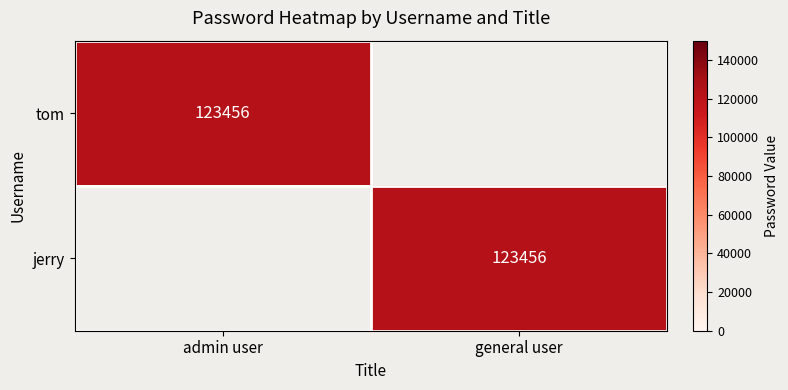

What is the maximum value shown in the chart?

123456